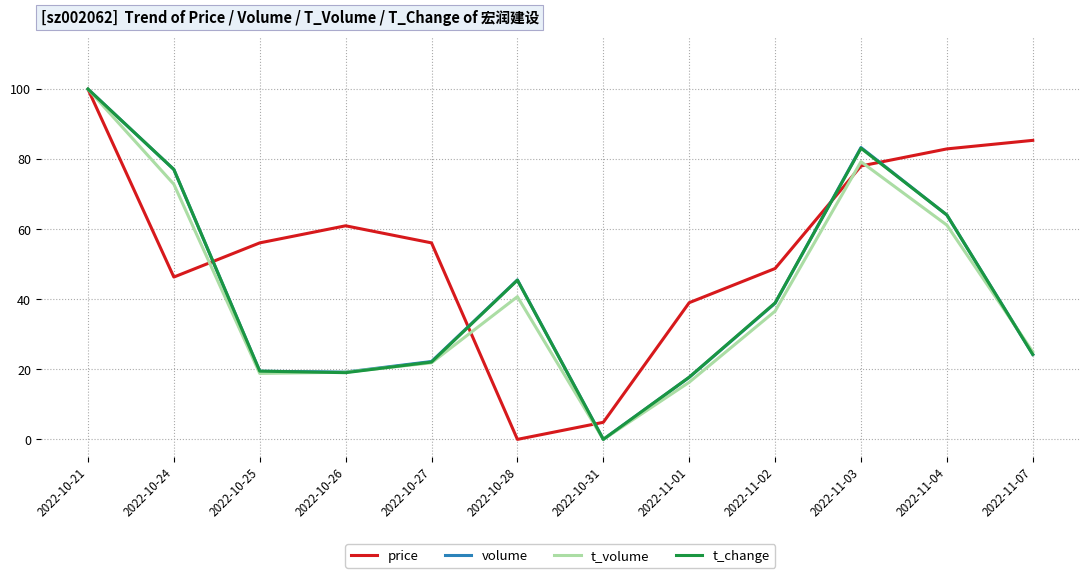

Is the value of t_change at 2022-11-01 greater than the value of volume at 2022-10-28?

No